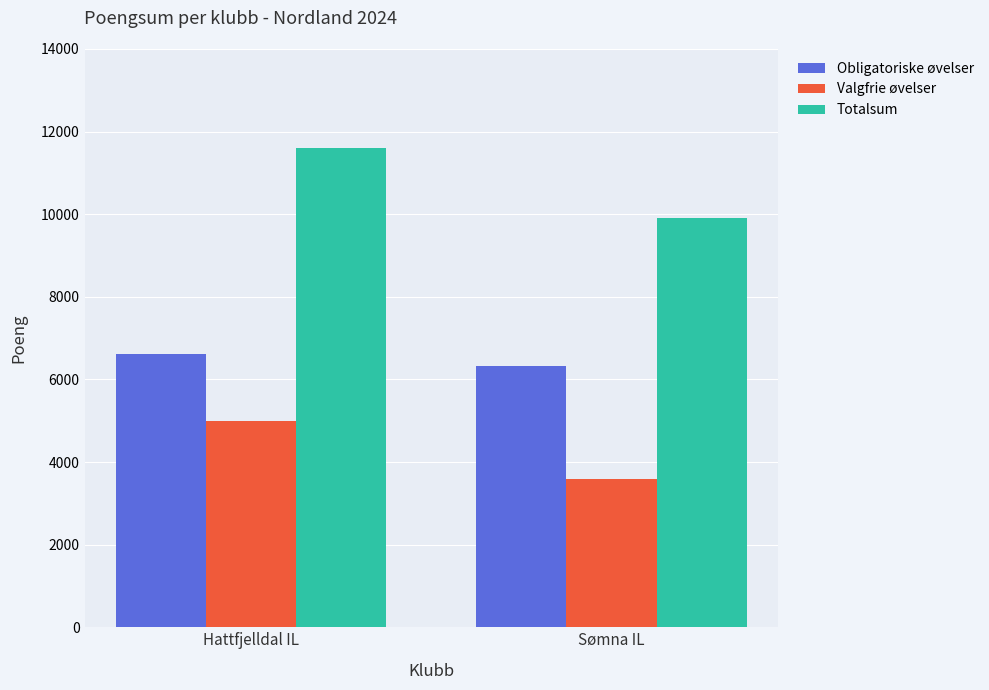

The Obligatoriske øvelser series shows 9619 at Hattfjelldal IL. True or false?

False